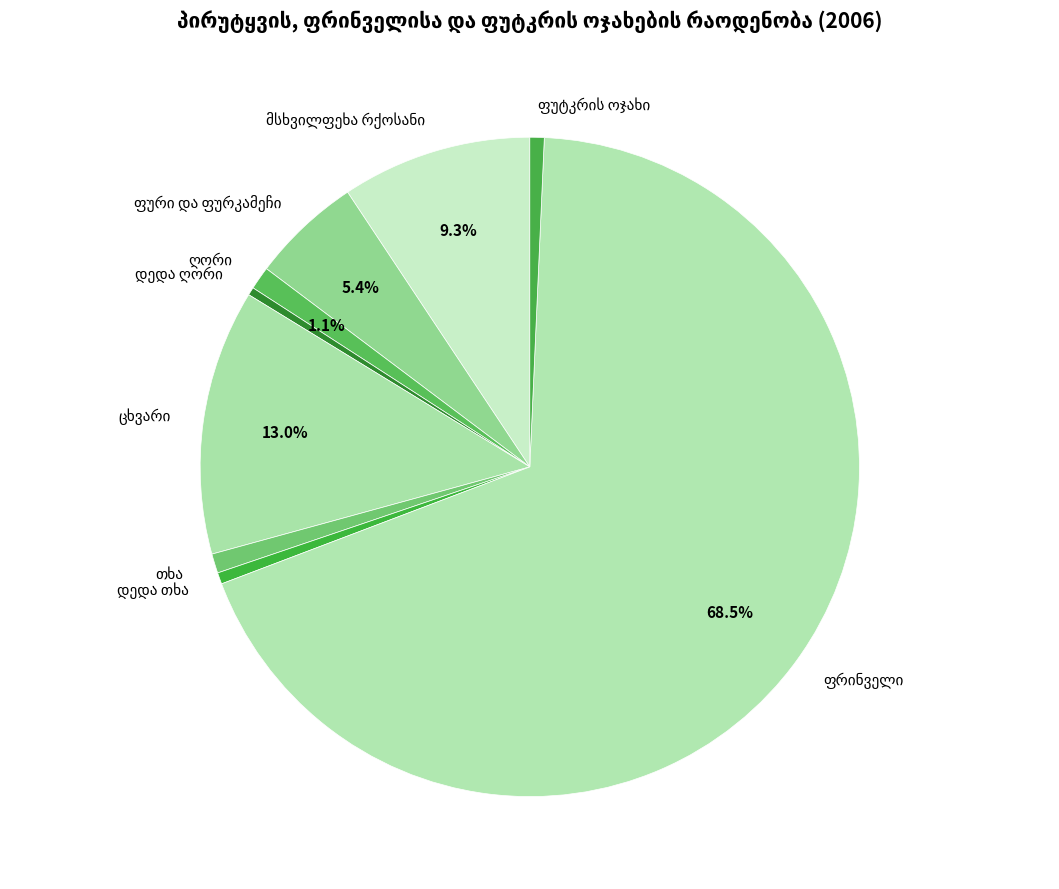

Is there any slice that represents more than half of the pie?

Yes